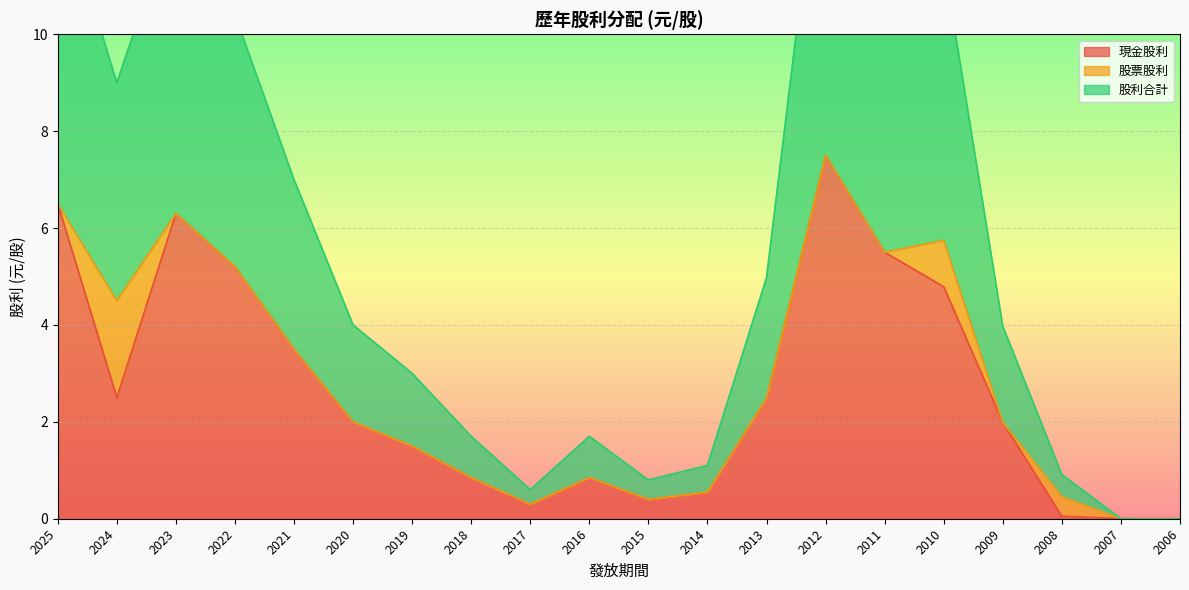

Read the 現金股利 value at 2013.

2.5